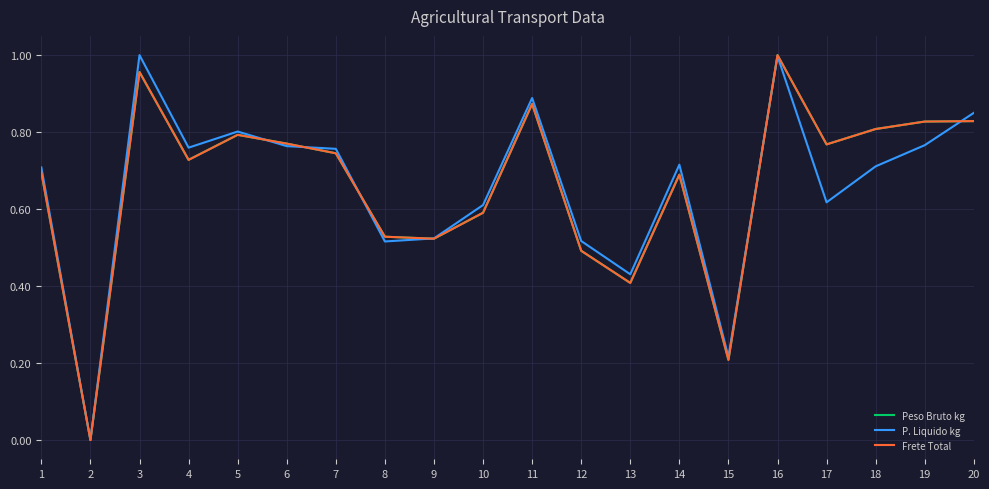

Is it true that Frete Total equals 0.4 at 13?

True